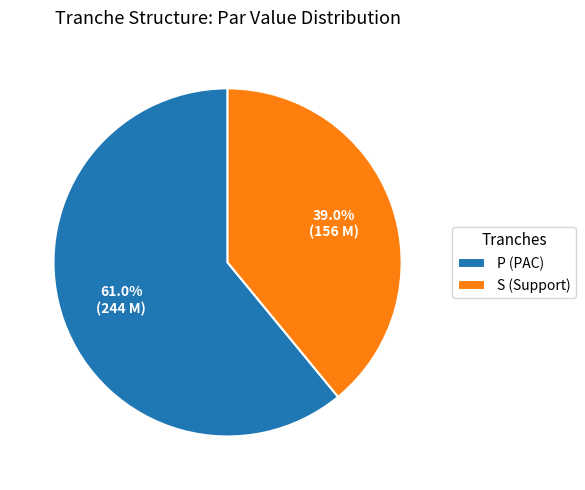

True or false: P accounts for 61% of the total.

True